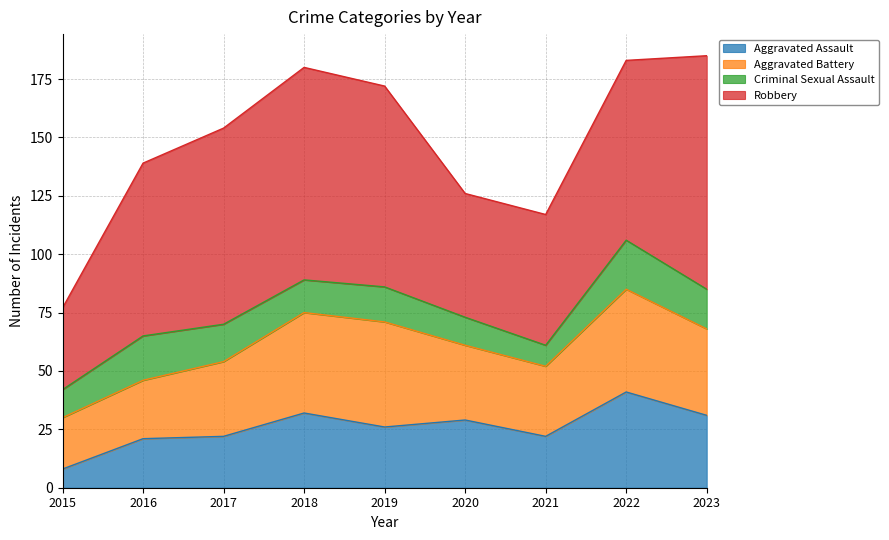

The value of Criminal Sexual Assault at 2021 is 5. True or false?

False